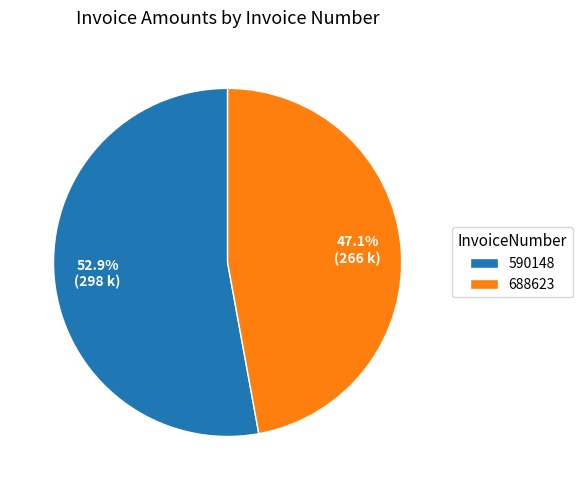

What percentage is the 590148 slice, to the nearest percent?

53%